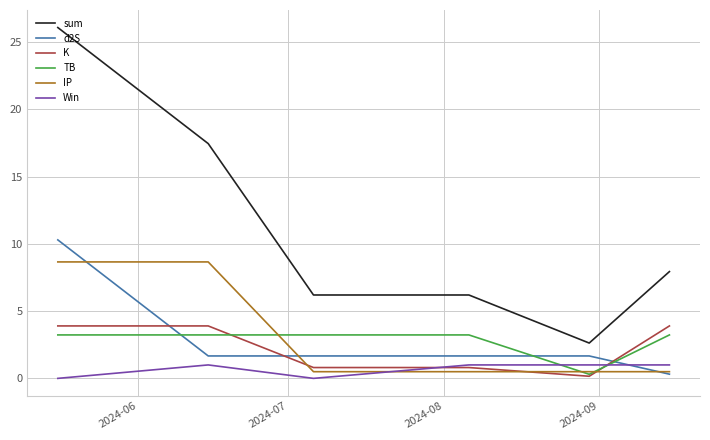

Which series has the largest total across all categories?

sum